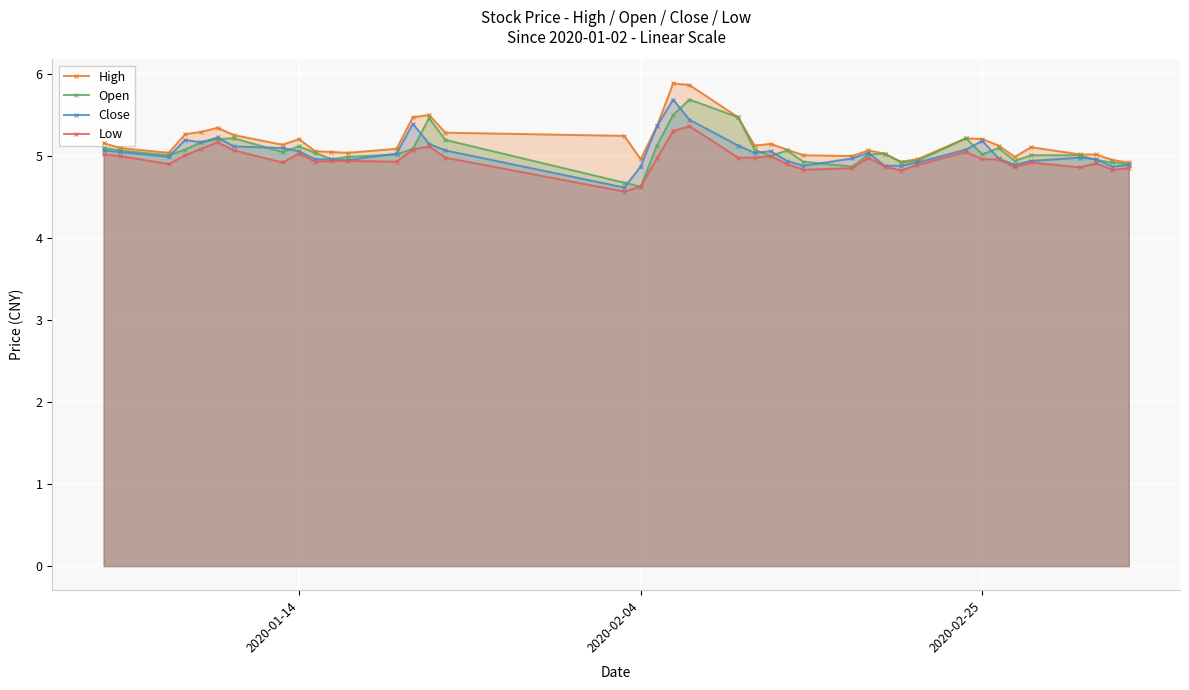

How many lines are shown in the chart?

4